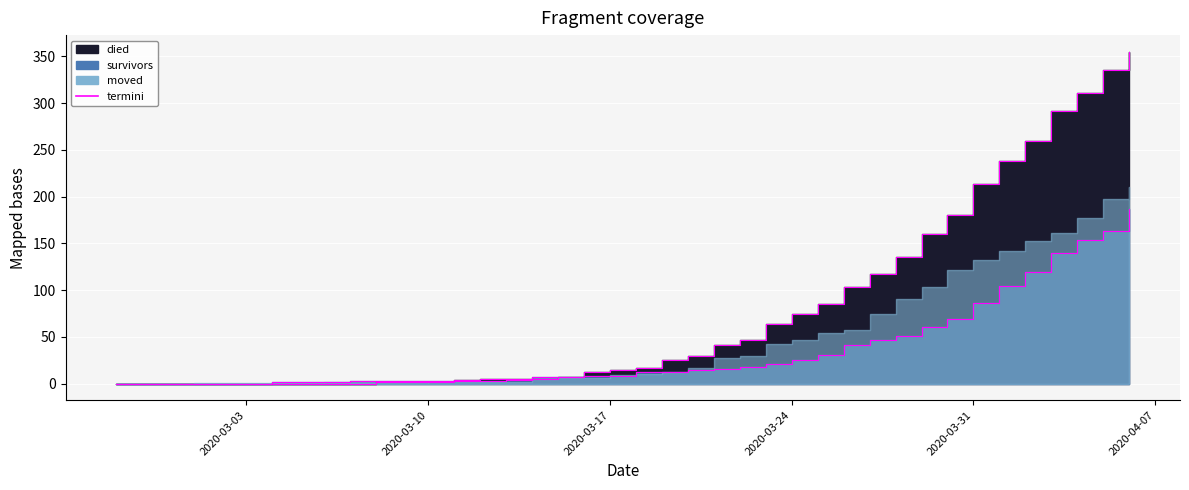

At which label does died_outline reach its minimum?

2020-03-03